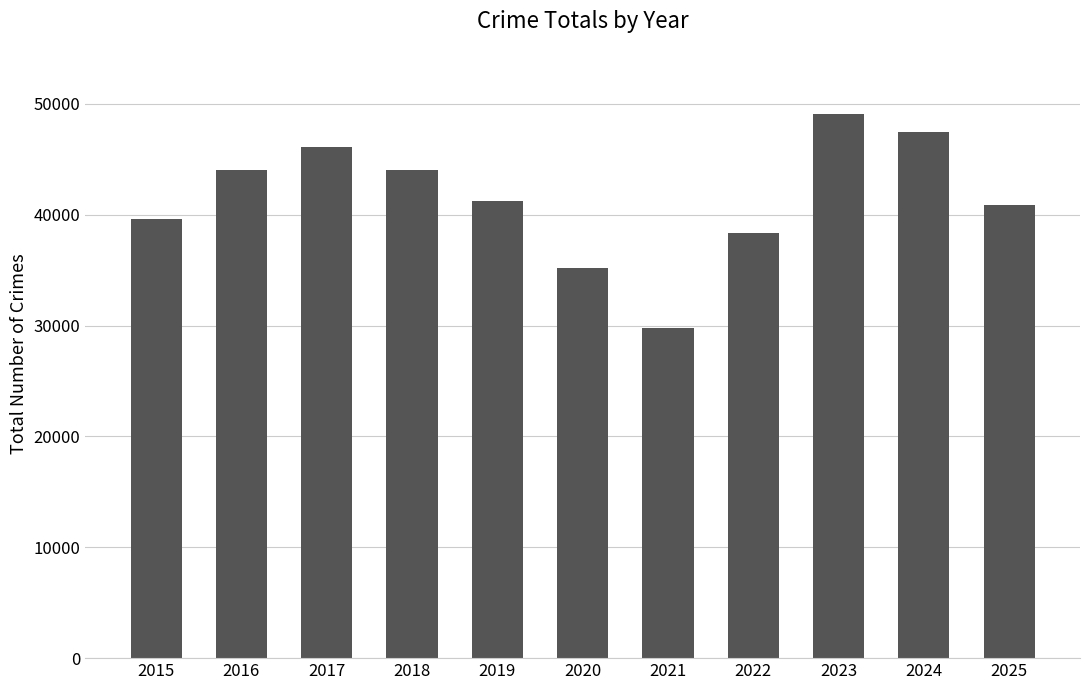

What is the maximum value shown in the chart?

49072